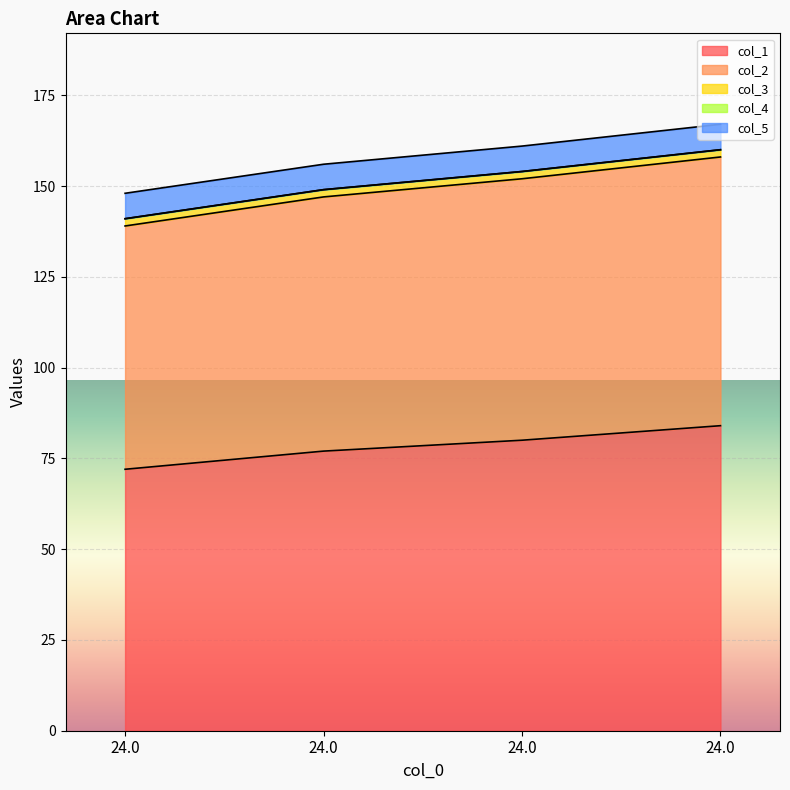

Which series has the largest range (max minus min)?

col_1